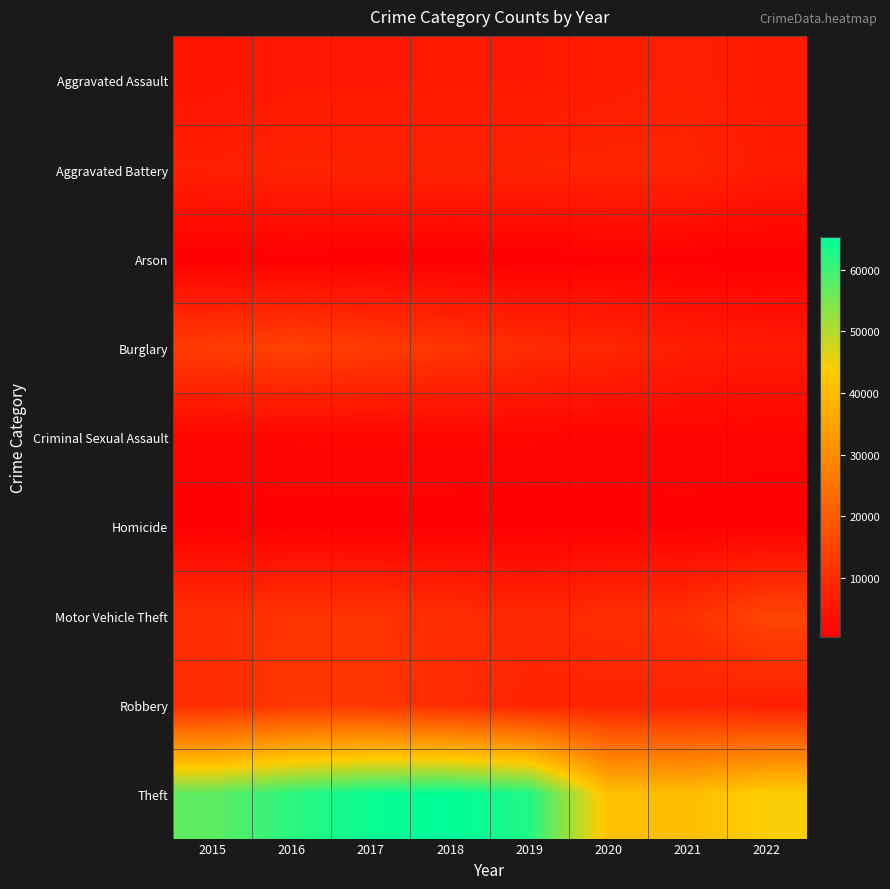

Reading right to left, transcribe all the data shown in this chart.

Aggravated Assault: 2022=5980	2021=7241	2020=6263	2019=5840	2018=6001	2017=5793	2016=5712	2015=4480
Aggravated Battery: 2022=6233	2021=8348	2020=8319	2019=7857	2018=7735	2017=7845	2016=8085	2015=7018
Arson: 2022=349	2021=527	2020=589	2019=376	2018=373	2017=444	2016=515	2015=448
Burglary: 2022=6034	2021=6658	2020=8755	2019=9639	2018=11746	2017=13001	2016=14289	2015=13184
Criminal Sexual Assault: 2022=1433	2021=1674	2020=1444	2019=1868	2018=1969	2017=1936	2016=1816	2015=1660
Homicide: 2022=580	2021=803	2020=787	2019=498	2018=589	2017=672	2016=786	2015=496
Motor Vehicle Theft: 2022=15111	2021=10594	2020=9955	2019=8978	2018=9983	2017=11380	2016=11286	2015=10068
Robbery: 2022=7067	2021=7919	2020=7855	2019=7994	2018=9679	2017=11880	2016=11960	2015=9638
Theft: 2022=44130	2021=40758	2020=41305	2019=62480	2018=65282	2017=64380	2016=61618	2015=57350